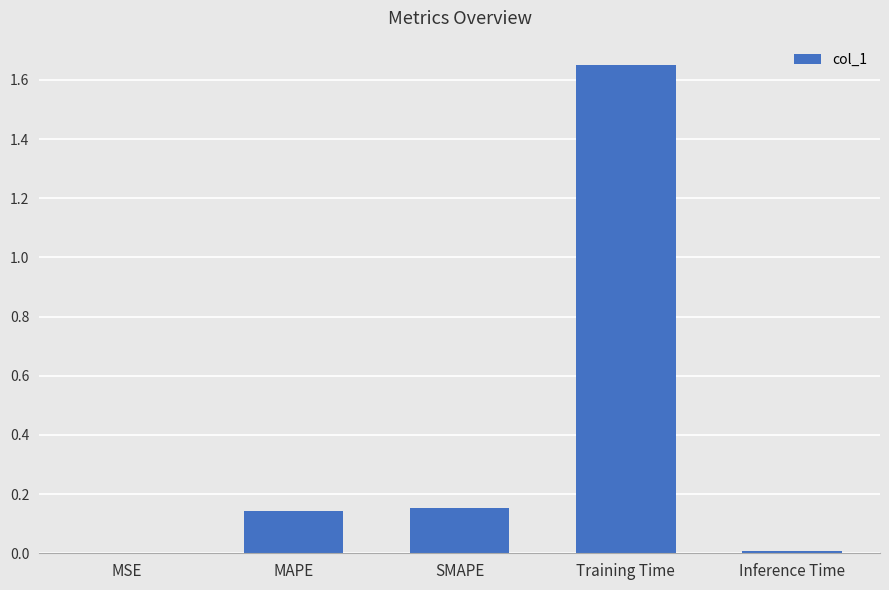

Between Inference Time and SMAPE, which is larger?

SMAPE